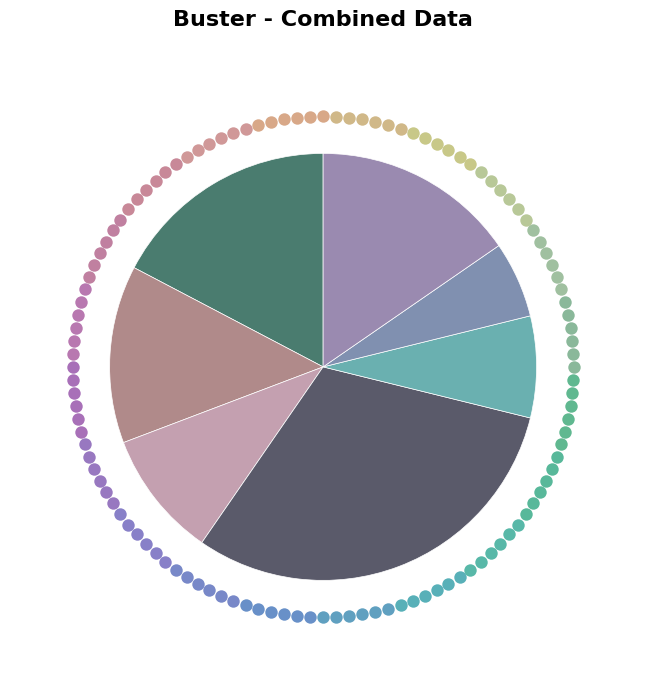

What is the largest slice in the pie chart?

Fixture 37